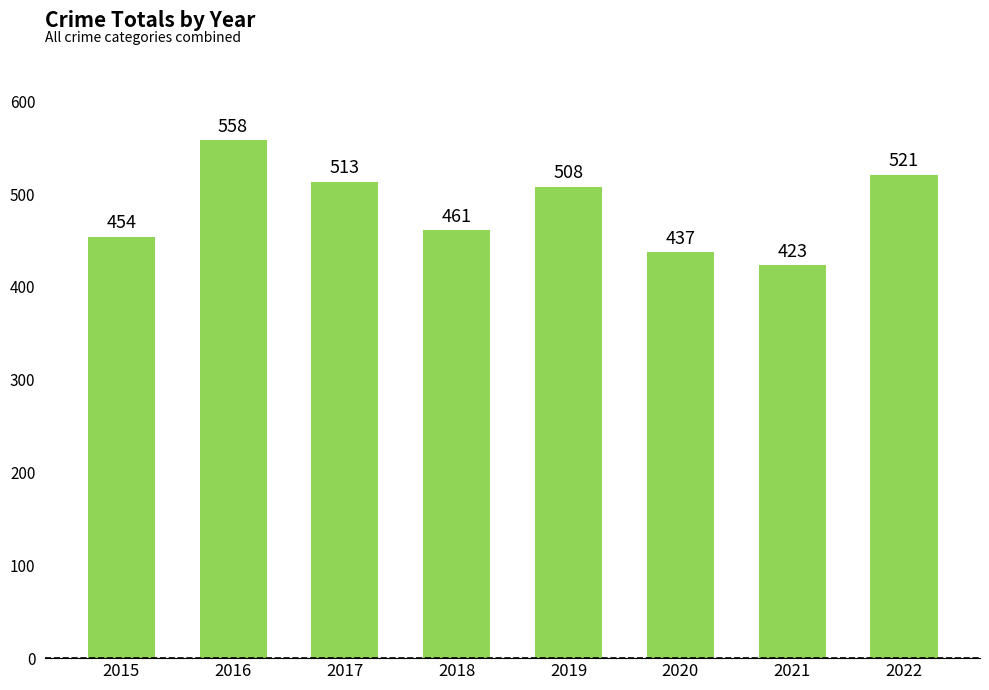

What is the average value?

484